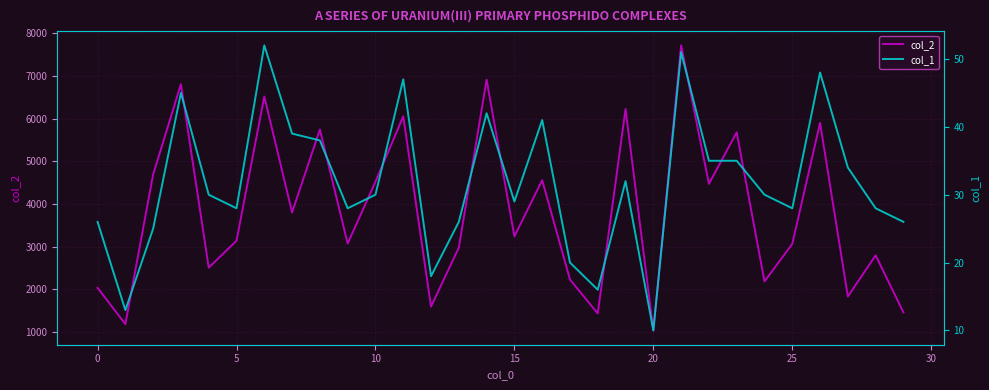

Which series has the largest range (max minus min)?

col_2